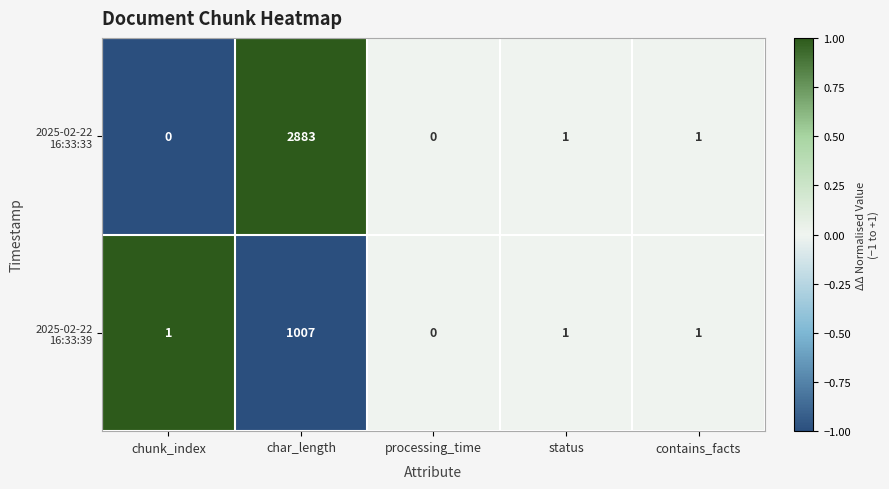

Which label corresponds to the largest value in the chart?

char_length